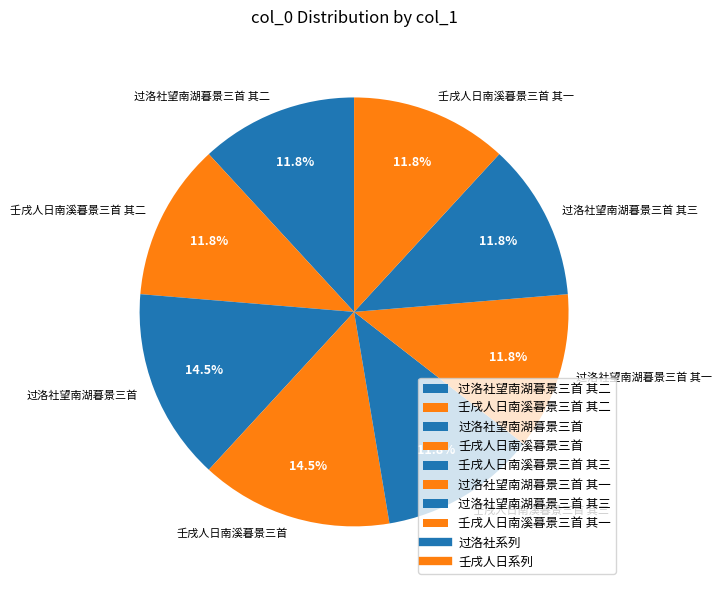

Does any single category account for the majority?

No